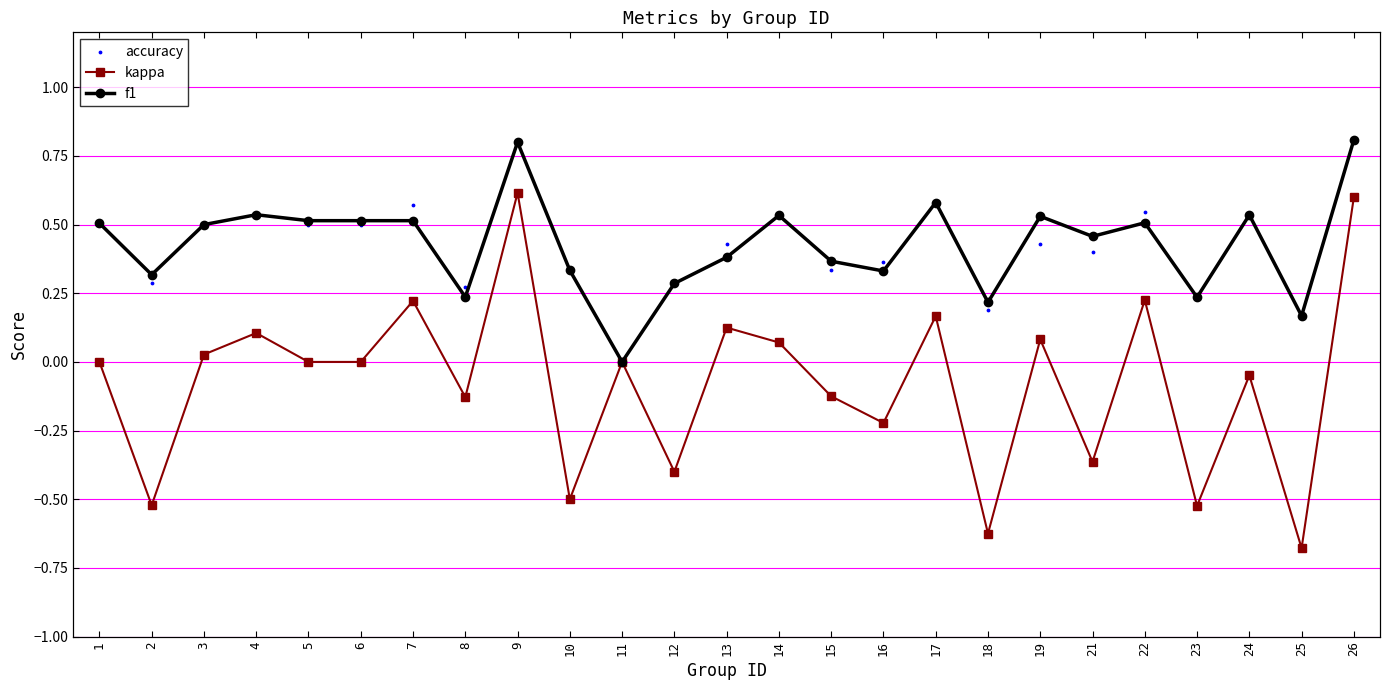

Which series has the largest total across all categories?

f1